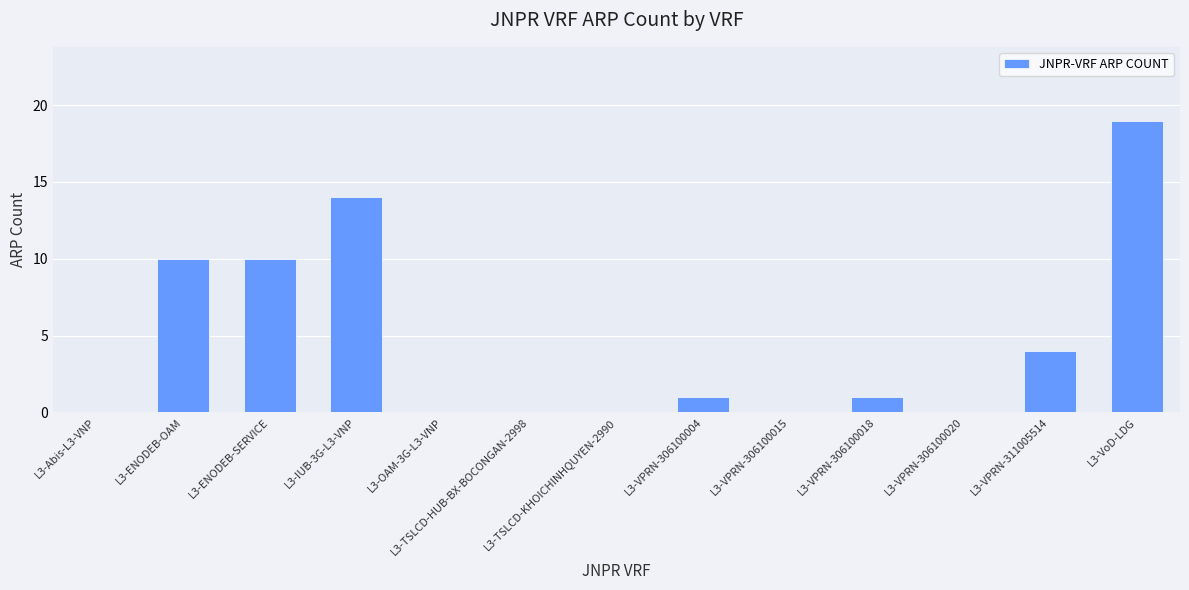

Is it true that the value at L3-VPRN-306100015 is -11?

False